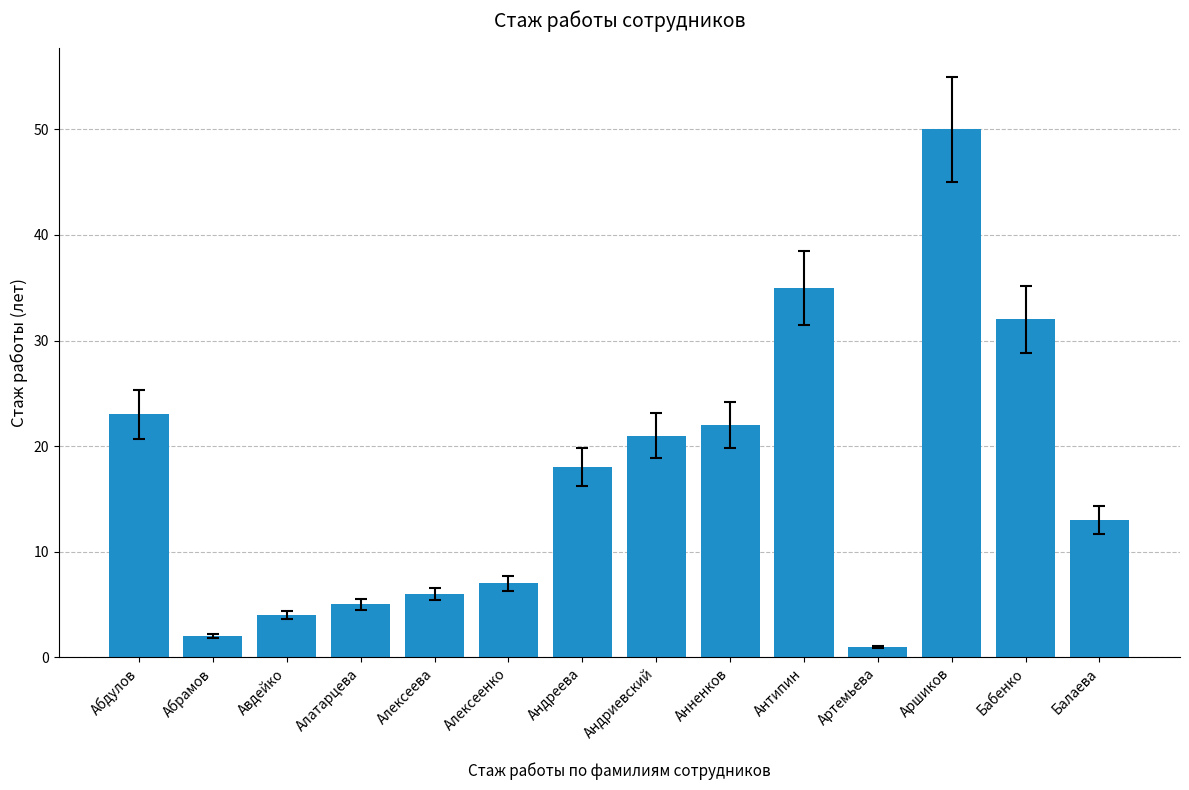

List the labels in order of value, largest first.

Аршиков, Антипин, Бабенко, Абдулов, Анненков, Андриевский, Андреева, Балаева, Алексеенко, Алексеева, Алатарцева, Авдейко, Абрамов, Артемьева